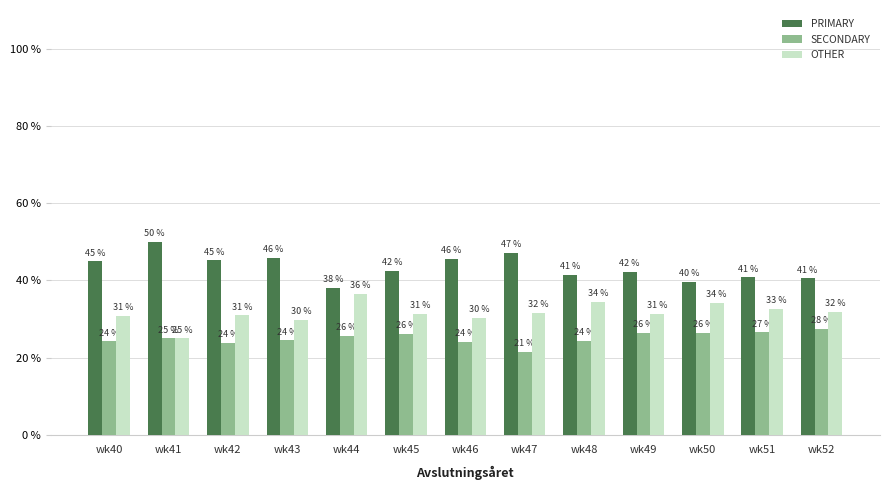

What are all the series names shown in the legend?

PRIMARY, SECONDARY, OTHER